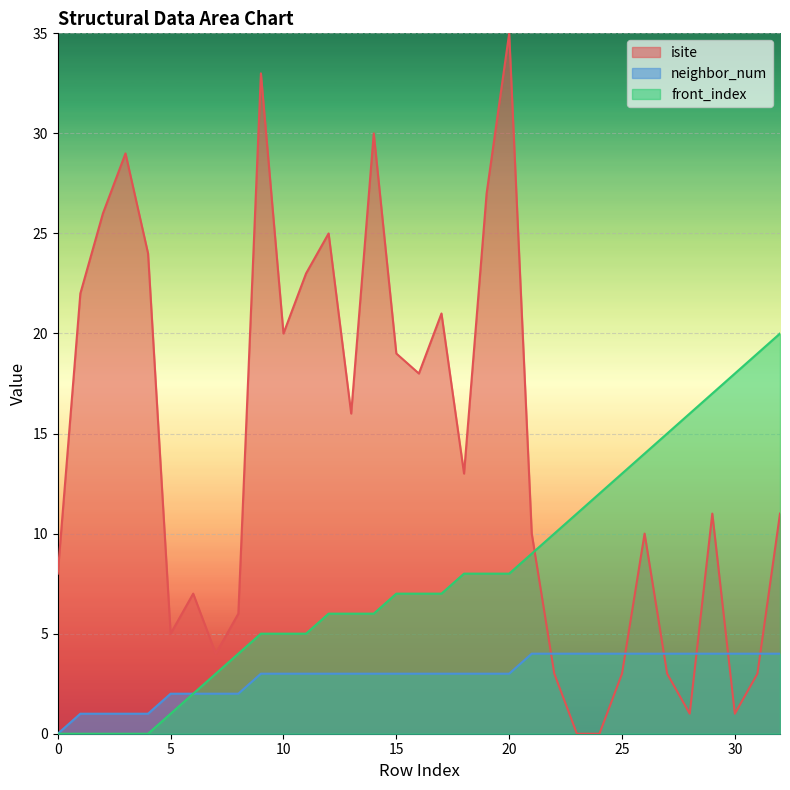

Which has a higher value, 5 or 6?

6